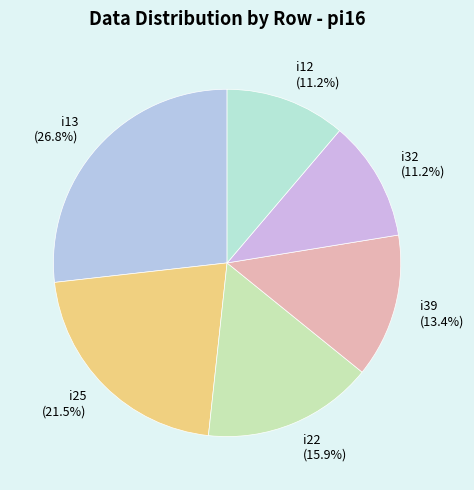

Is i25 (21.5%) the majority of the pie?

No